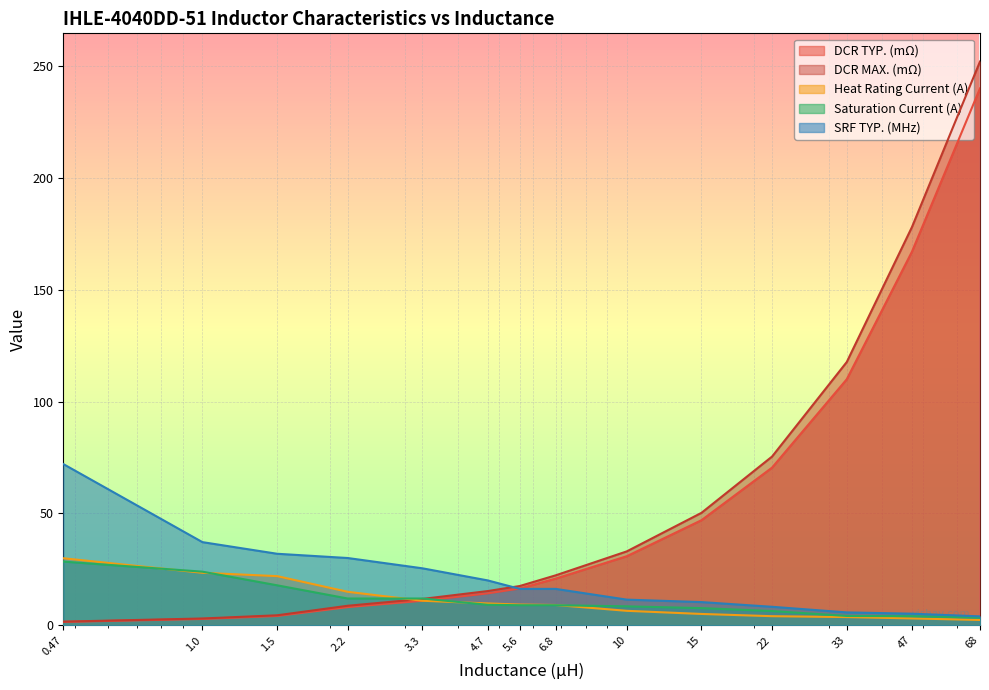

Reading left to right, transcribe all the data shown in this chart.

DCR TYP. (mΩ): 0.47=1.6	1.0=2.9	1.5=4.2	2.2=8.2	3.3=11.0	4.7=14.3	5.6=16.5	6.8=20.9	10=30.9	15=47.0	22=70.5	33=110.0	47=167.0	68=240.0
DCR MAX. (mΩ): 0.47=1.7	1.0=3.1	1.5=4.5	2.2=8.8	3.3=11.8	4.7=15.3	5.6=17.6	6.8=22.4	10=33.1	15=50.3	22=75.4	33=117.7	47=178.0	68=252.0
Heat Rating Current (A): 0.47=30.0	1.0=23.5	1.5=22.0	2.2=15.0	3.3=11.0	4.7=9.8	5.6=9.3	6.8=9.1	10=6.5	15=5.1	22=4.1	33=3.7	47=3.1	68=2.4
Saturation Current (A): 0.47=28.5	1.0=24.0	1.5=17.9	2.2=12.0	3.3=12.0	4.7=9.2	5.6=9.0	6.8=9.0	10=8.5	15=7.7	22=6.4	33=4.2	47=4.1	68=3.5
SRF TYP. (MHz): 0.47=72.1	1.0=37.2	1.5=32.0	2.2=30.1	3.3=25.5	4.7=20.1	5.6=16.3	6.8=16.3	10=11.5	15=10.4	22=8.3	33=5.8	47=5.2	68=4.0